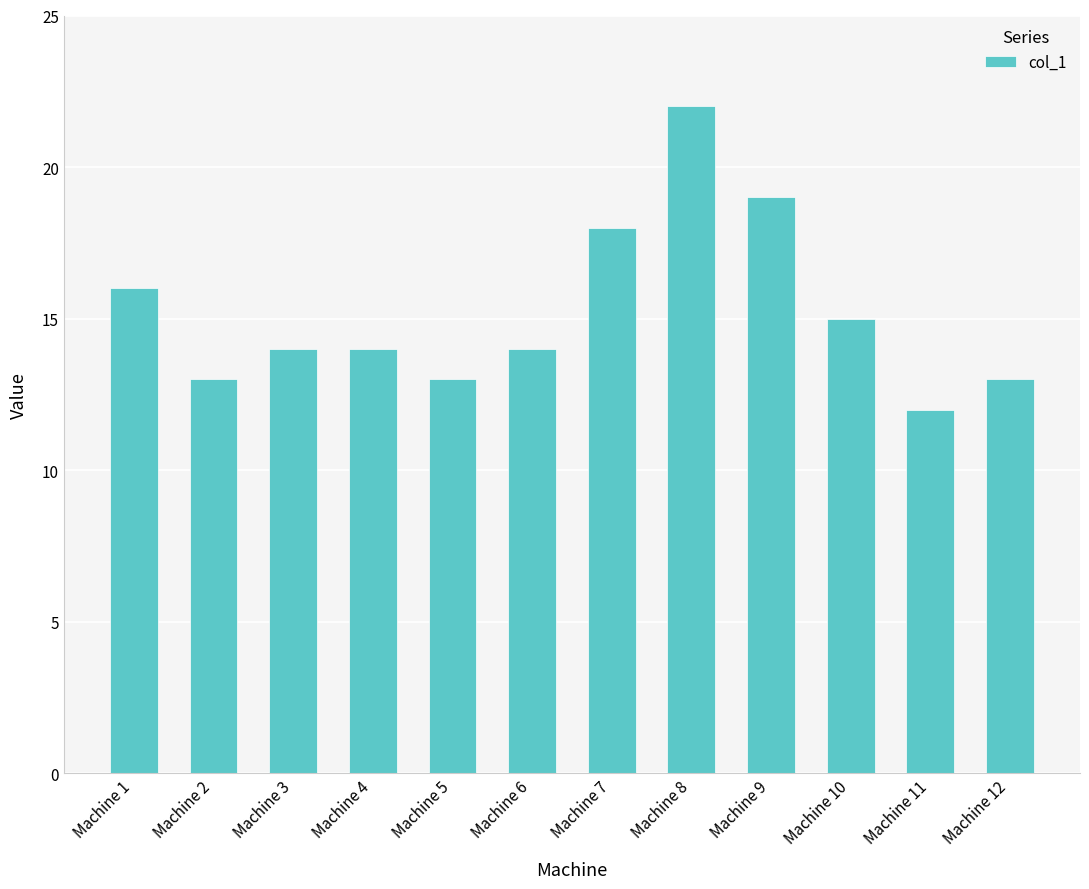

What is the smallest value displayed?

12